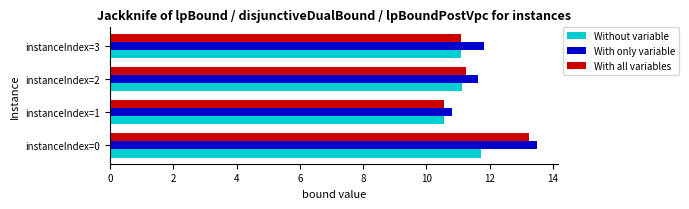

What is the sum of all With only variable values?

47.8